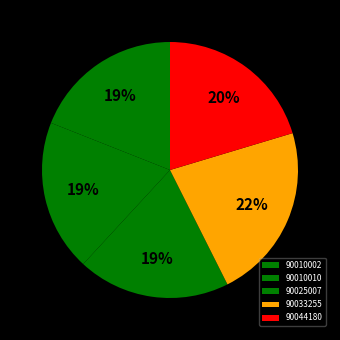

Is there a majority slice in this chart?

No